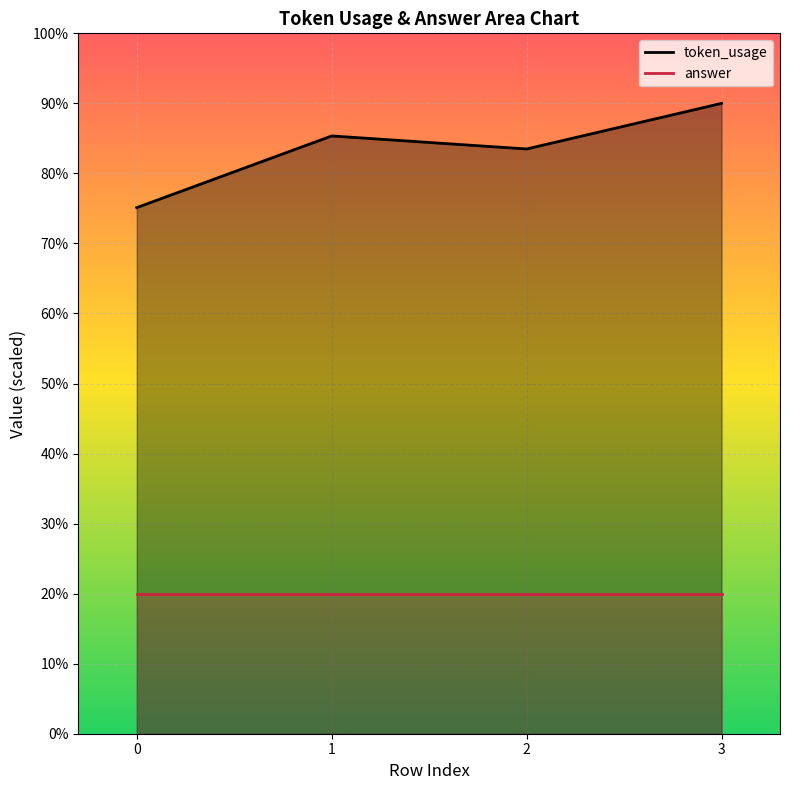

What is the ratio of the value at 1 to the value at 0?

1.1